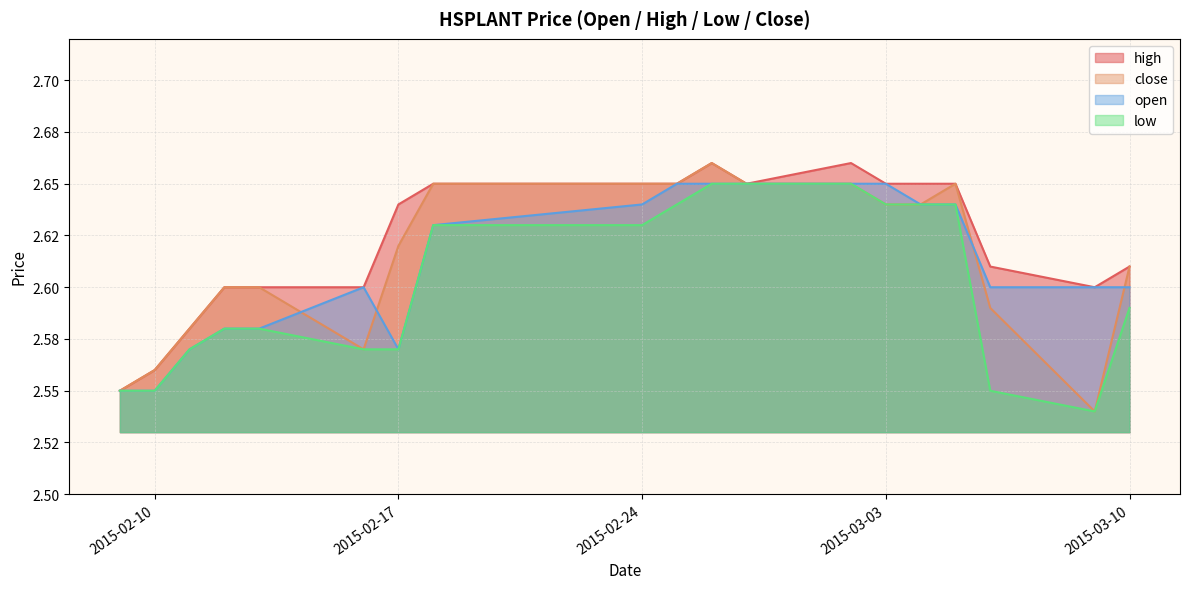

Does the chart have visible grid lines?

Yes